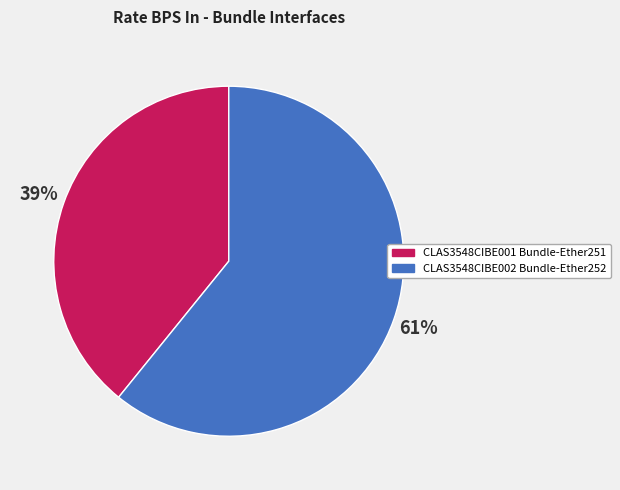

What is the smallest slice in the pie chart?

CLAS3548CIBE001 Bundle-Ether251